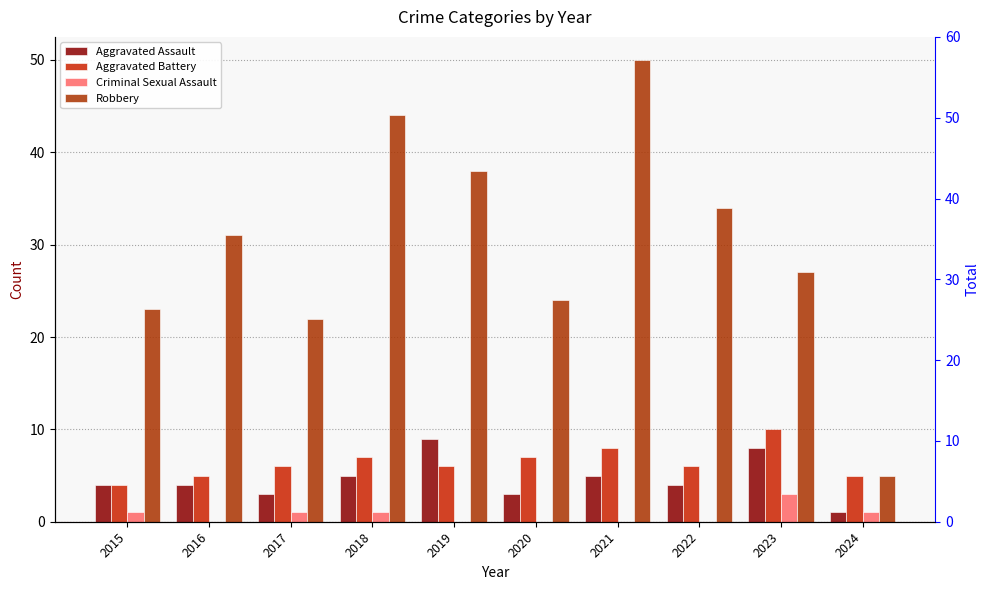

What is the greatest value displayed?

50